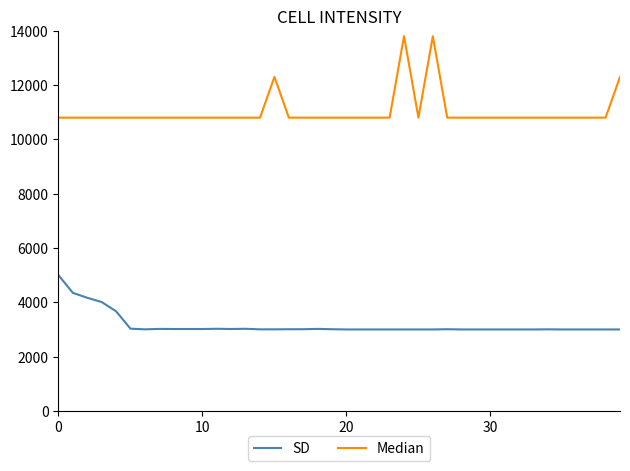

How many values in the SD series exceed 3004?

22